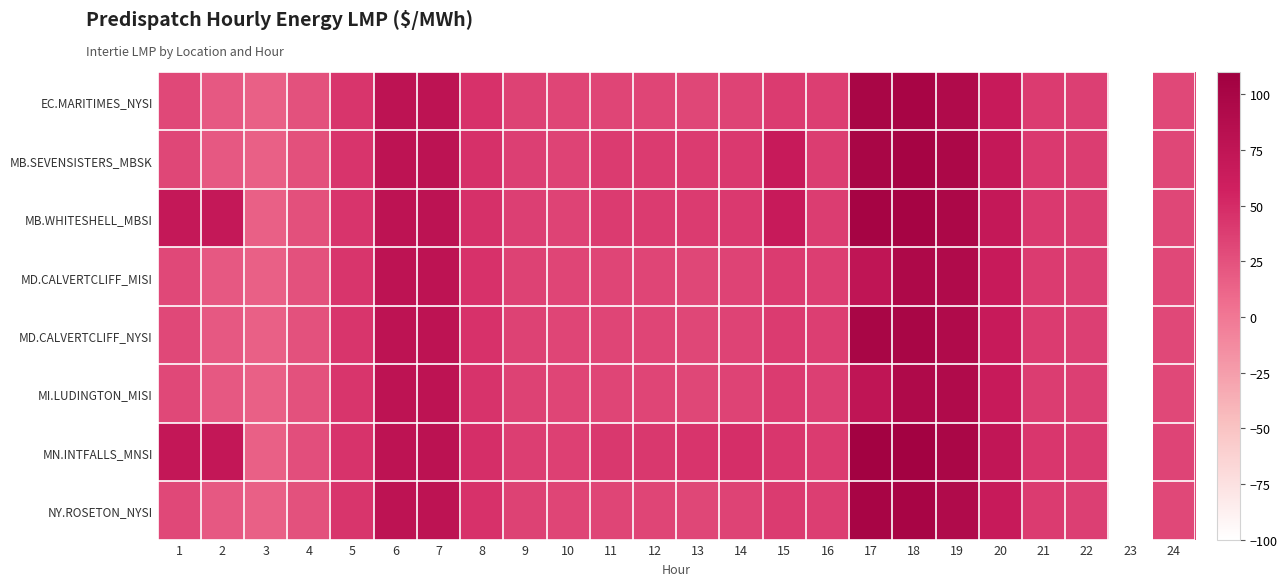

Rank the series by their maximum value, from highest to lowest.

MN.INTFALLS_MNSI, MB.SEVENSISTERS_MBSK, MB.WHITESHELL_MBSI, EC.MARITIMES_NYSI, NY.ROSETON_NYSI, MD.CALVERTCLIFF_NYSI, MD.CALVERTCLIFF_MISI, MI.LUDINGTON_MISI